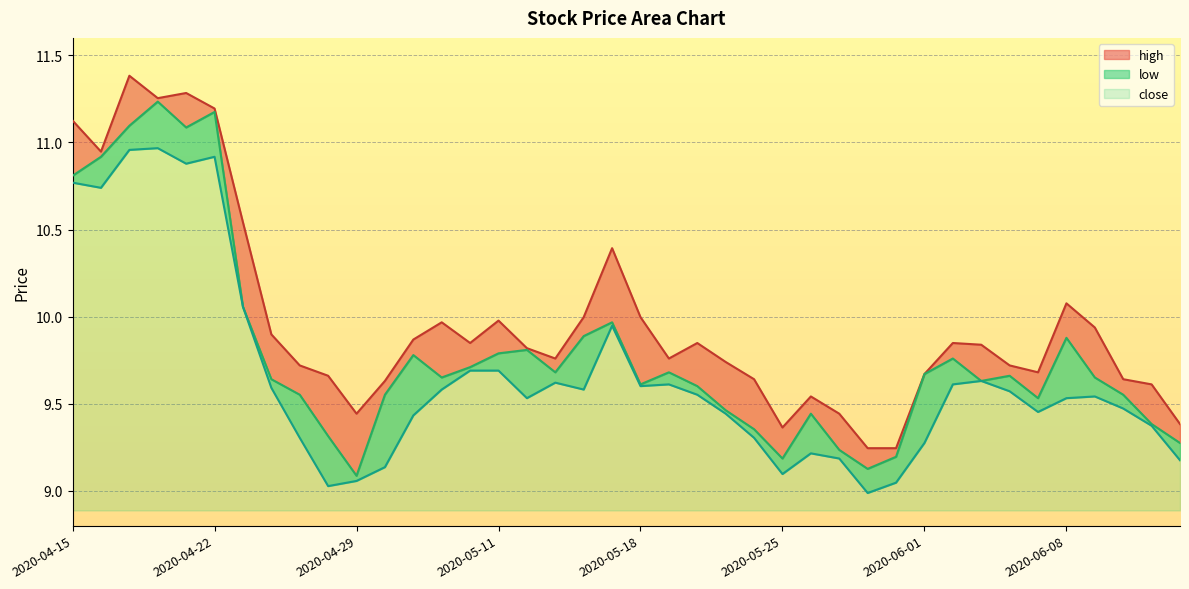

What is the label of the 16th point from the right?

2020-05-22